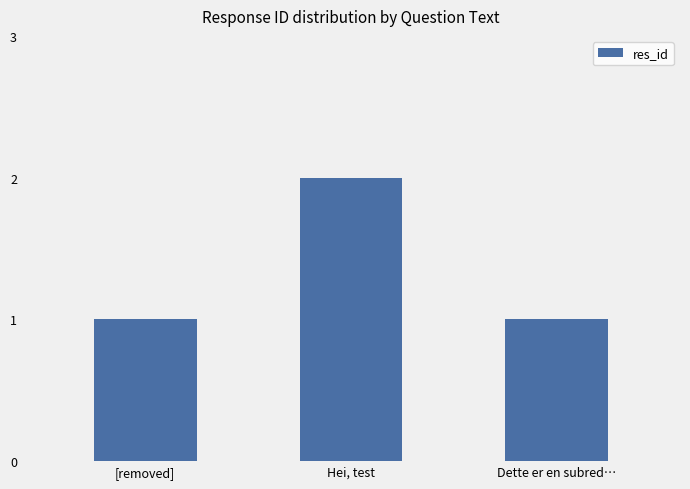

What is the label of the 1st bar from the right?

Dette er en subred…